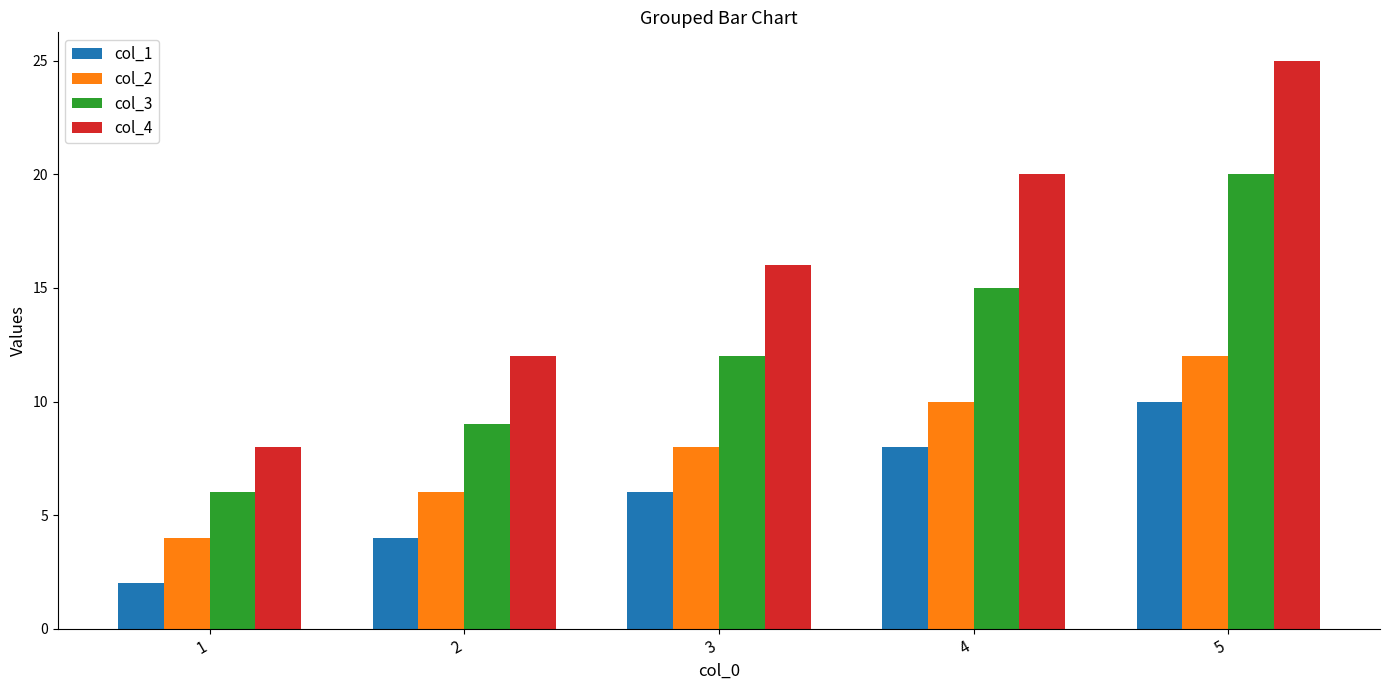

Reading left to right, transcribe all the data shown in this chart.

col_1: 1=2	2=4	3=6	4=8	5=10
col_2: 1=4	2=6	3=8	4=10	5=12
col_3: 1=6	2=9	3=12	4=15	5=20
col_4: 1=8	2=12	3=16	4=20	5=25